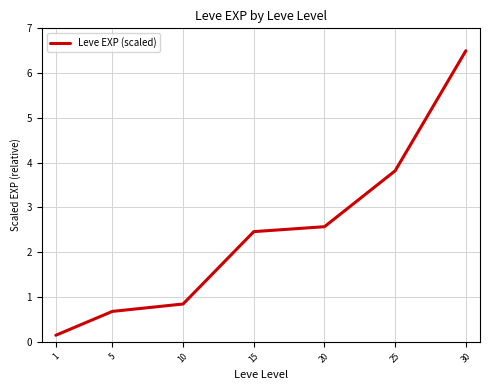

What is the difference between the values at 10 and 25?

3.0